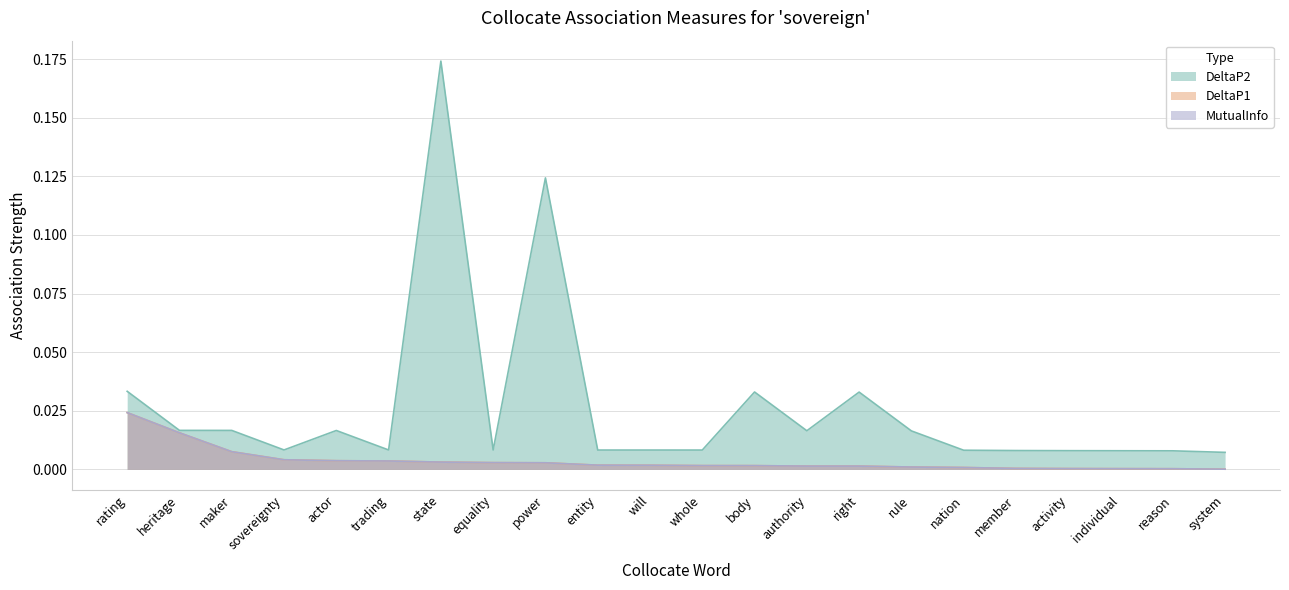

Which series changed the most between authority and activity?

DeltaP2